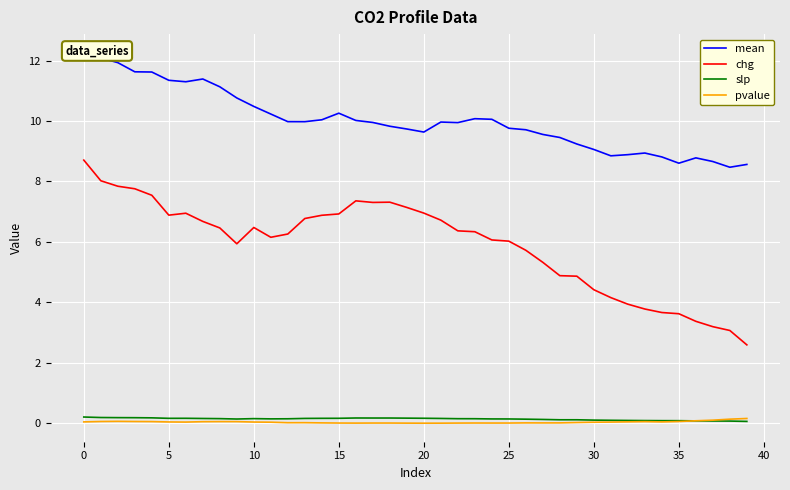

How many data points does each series have?

40